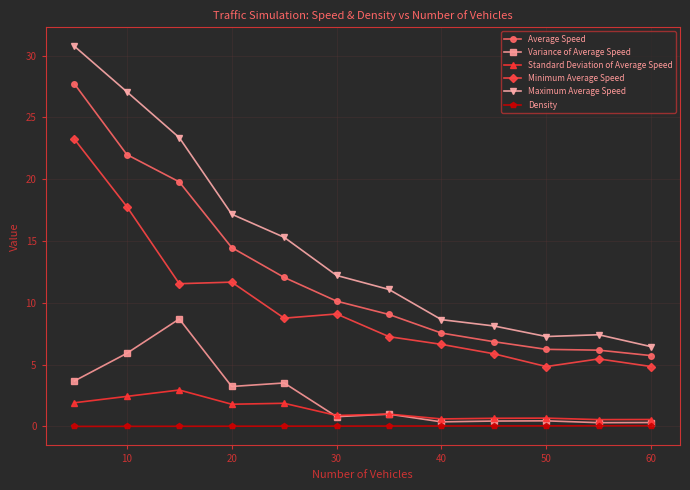

Which series has the largest total across all categories?

Maximum Average Speed